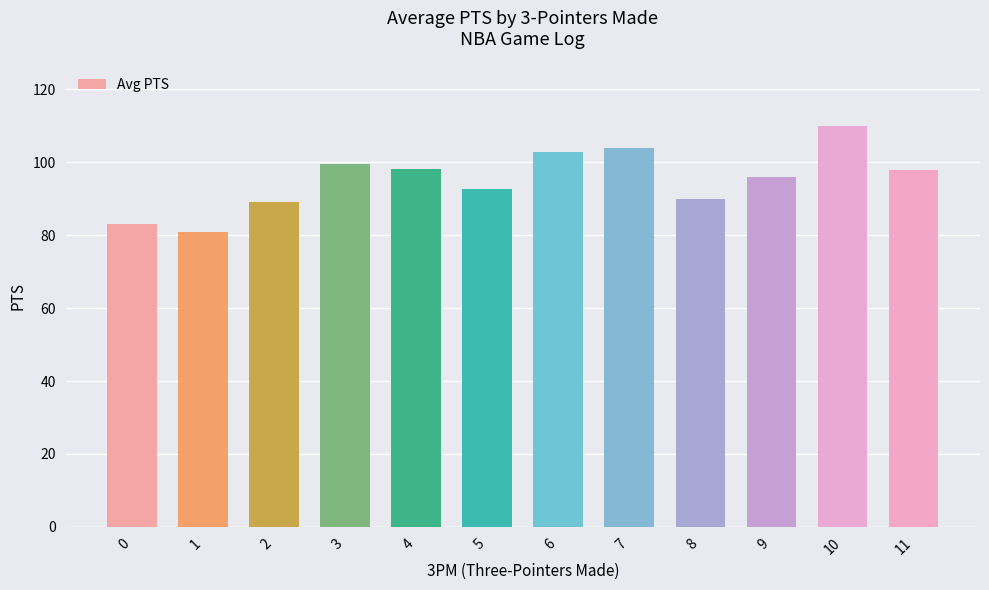

What is the value of the 4th bar from the left?

99.4